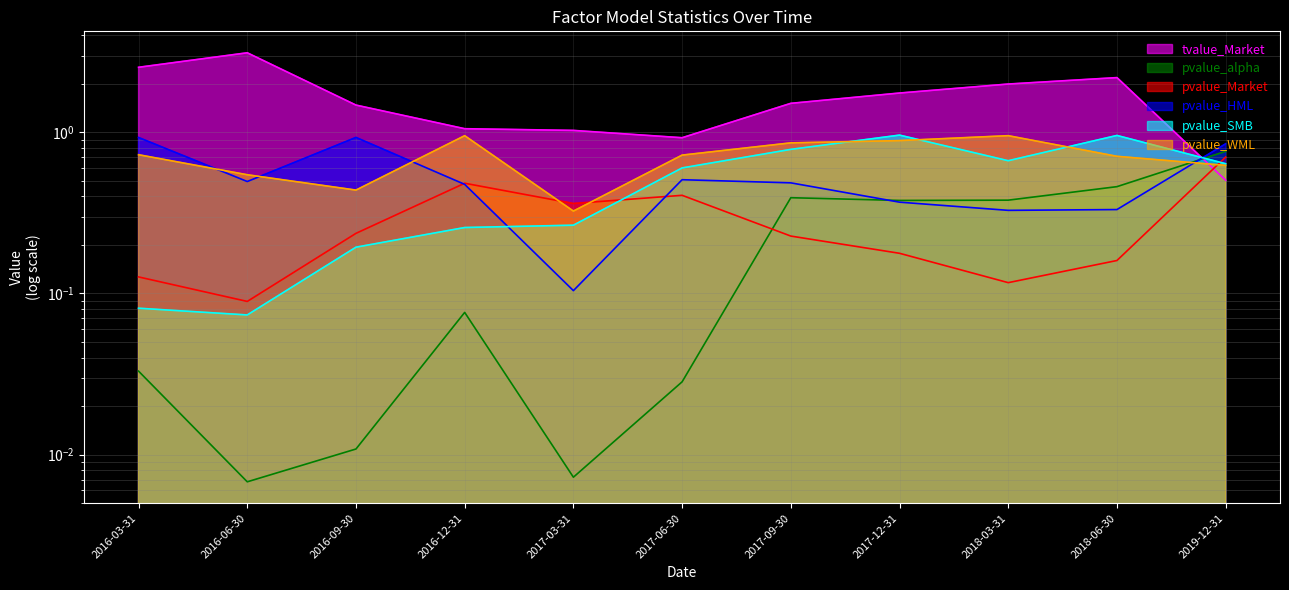

Reading left to right, list all the values displayed in this chart.

tvalue_Market: 2.5	3.1	1.5	1.1	1.0	0.9	1.5	1.8	2.0	2.2	0.5
pvalue_alpha: 0.0	0.0	0.0	0.1	0.0	0.0	0.4	0.4	0.4	0.5	0.8
pvalue_Market: 0.1	0.1	0.2	0.5	0.4	0.4	0.2	0.2	0.1	0.2	0.7
pvalue_HML: 0.9	0.5	0.9	0.5	0.1	0.5	0.5	0.4	0.3	0.3	0.8
pvalue_SMB: 0.1	0.1	0.2	0.3	0.3	0.6	0.8	1.0	0.7	1.0	0.6
pvalue_WML: 0.7	0.5	0.4	1.0	0.3	0.7	0.9	0.9	1.0	0.7	0.6